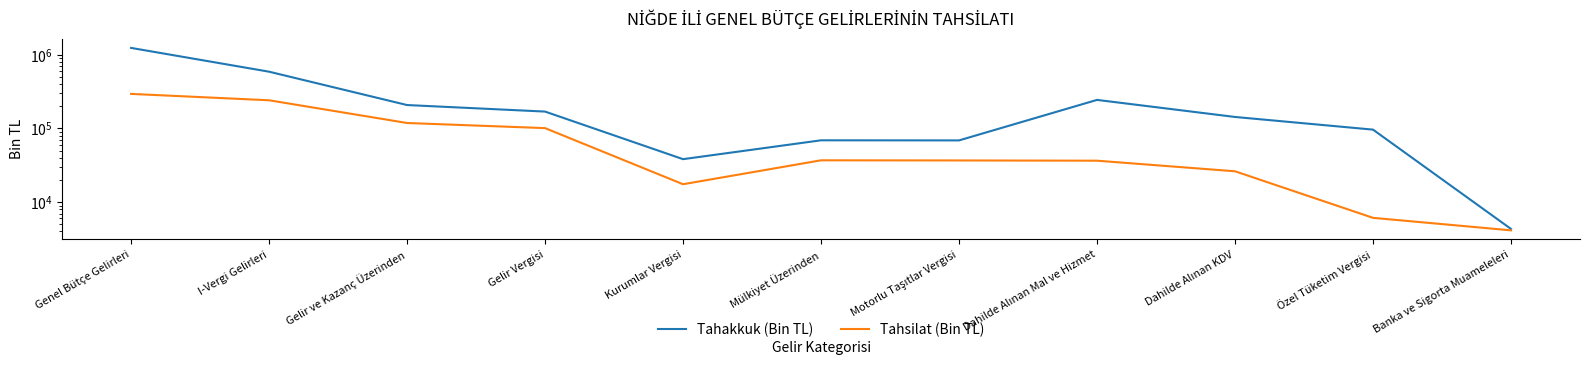

The value of Tahsilat (Bin TL) at I-Vergi Gelirleri is 340821. True or false?

False